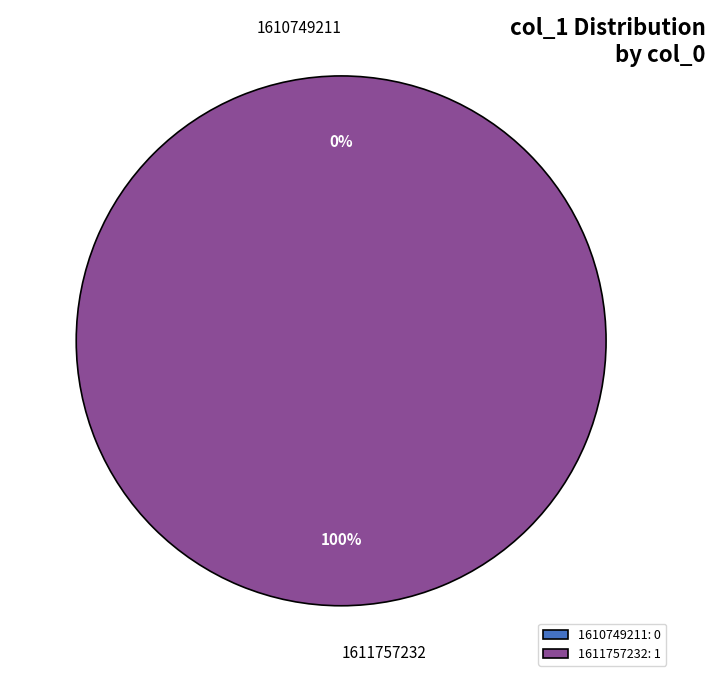

What percentage do 1610749211 and 1611757232 together represent?

100.0%